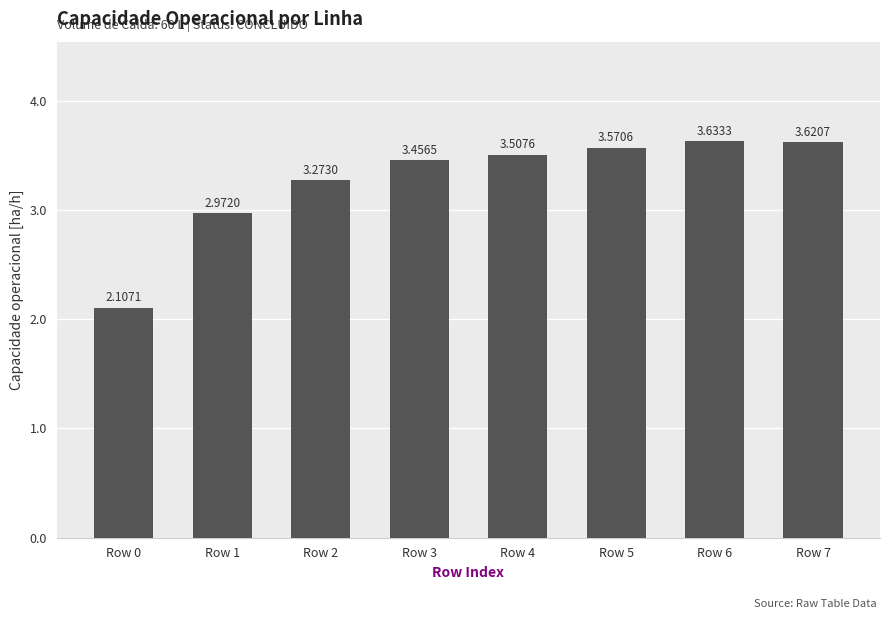

Rank the categories by value from lowest to highest.

Row 0, Row 1, Row 2, Row 3, Row 4, Row 5, Row 7, Row 6